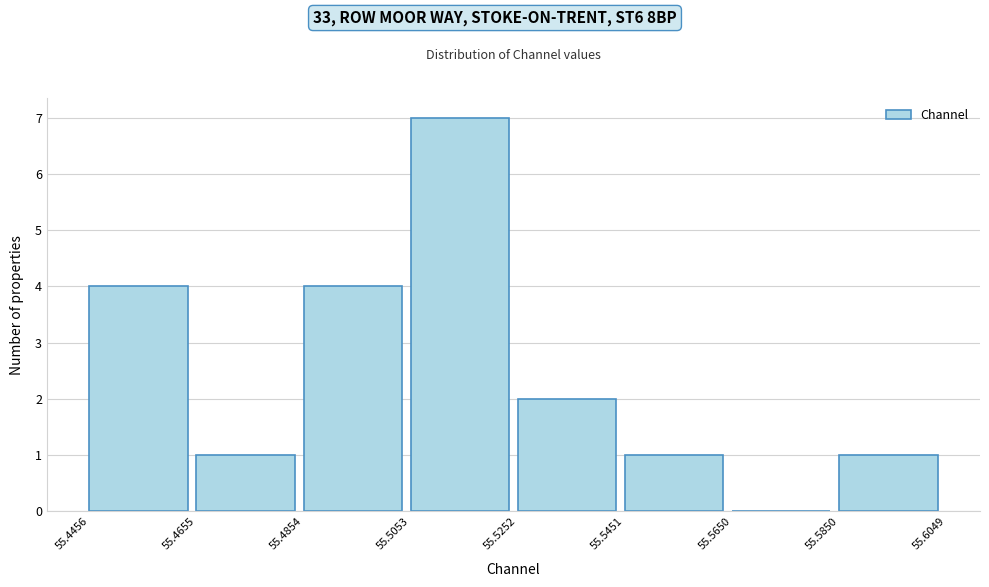

How tall is the bar that spans 55.5053 to 55.5252 on the x-axis? The values are not printed on the chart, so give them approximately, as read against the axis.

7